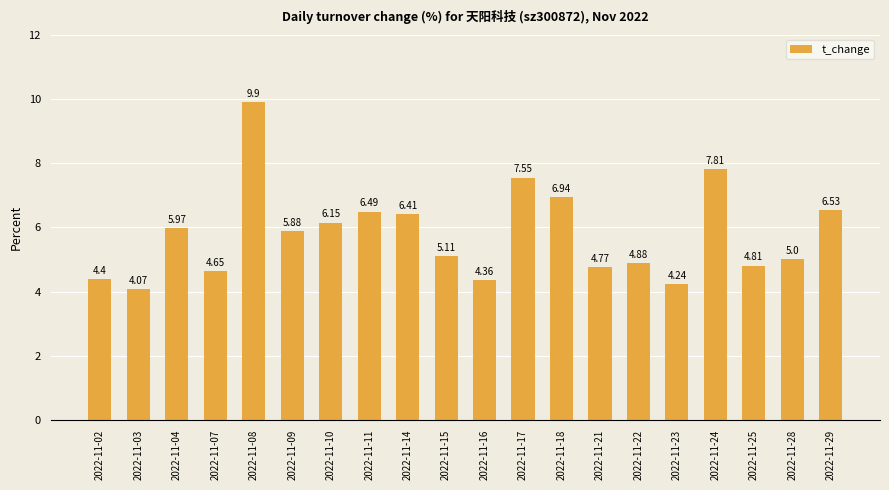

What is the sum of all values?

115.9